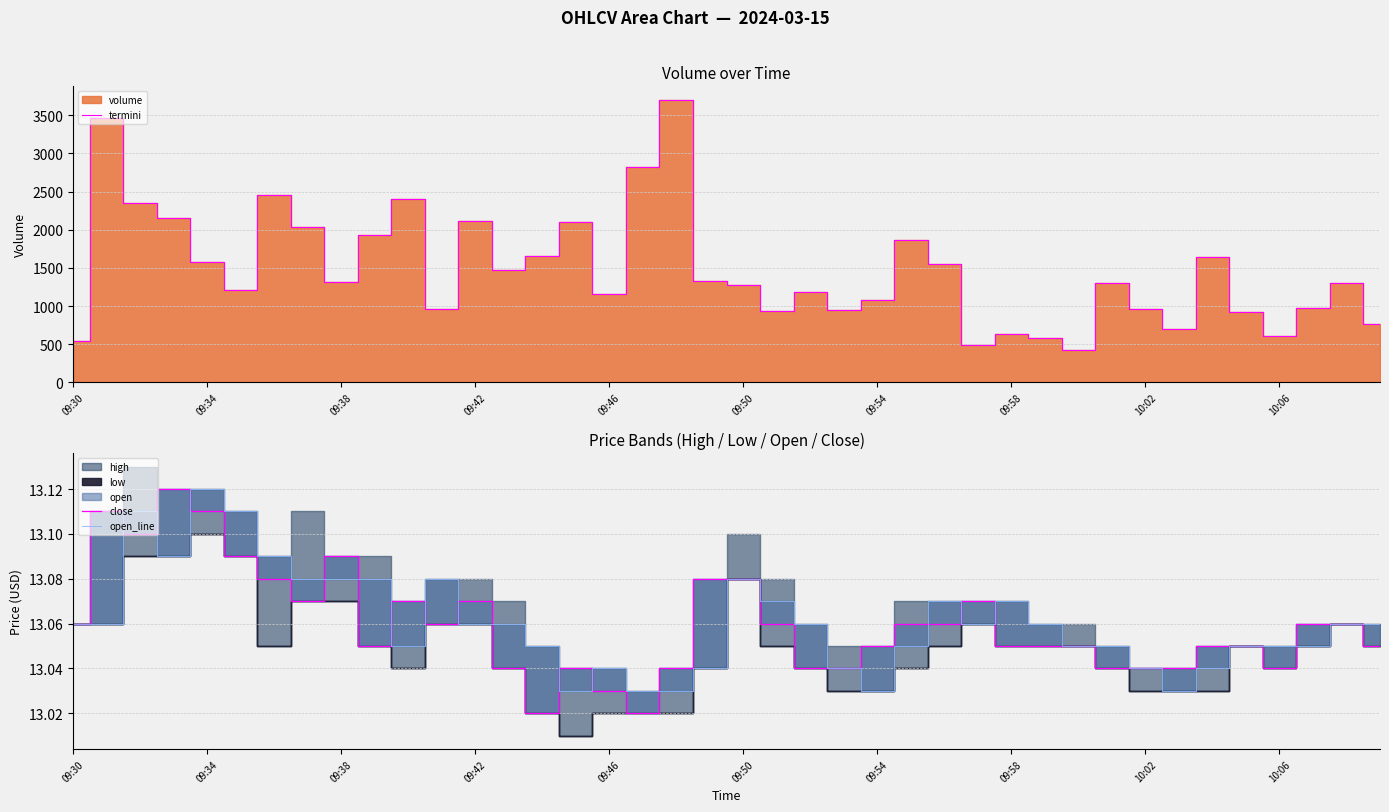

At which label does open_line reach its peak?

09:34